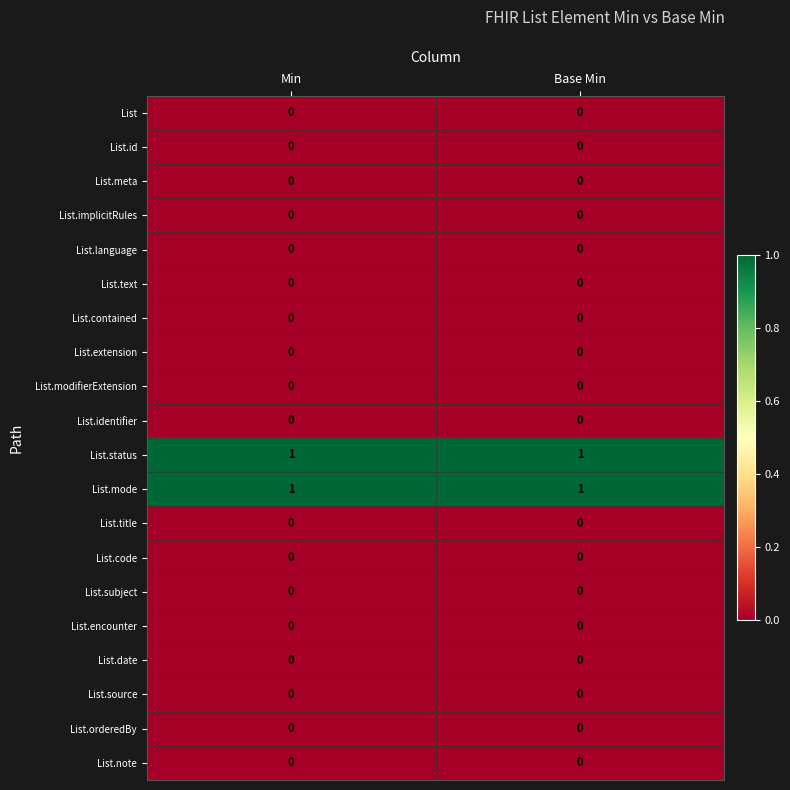

The List.modifierExtension series shows 0 at Min. True or false?

True